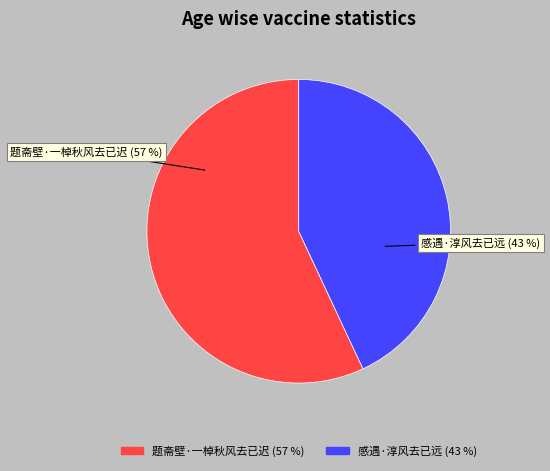

What percentage is the 题斋壁·一棹秋风去已迟 slice, to the nearest percent?

57%